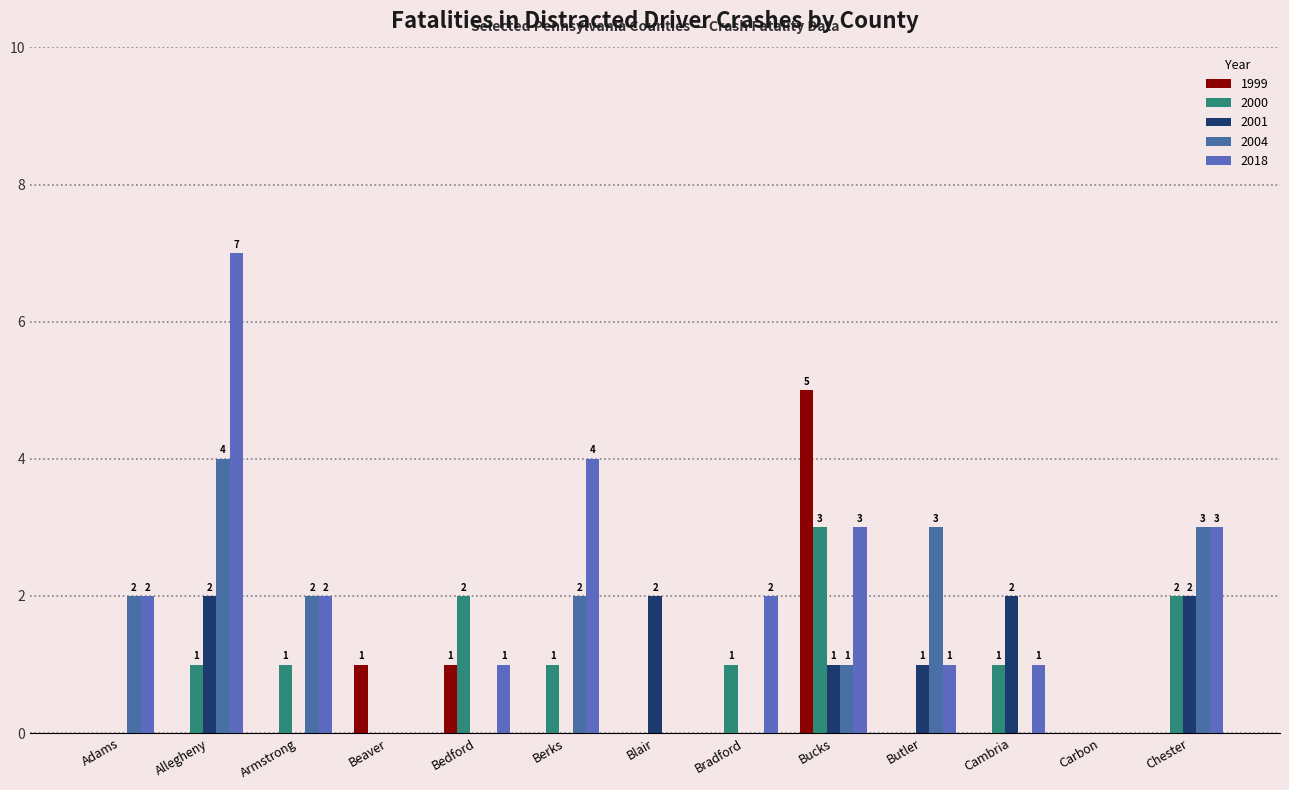

What is the difference between the 2001 values at Blair and Butler?

1